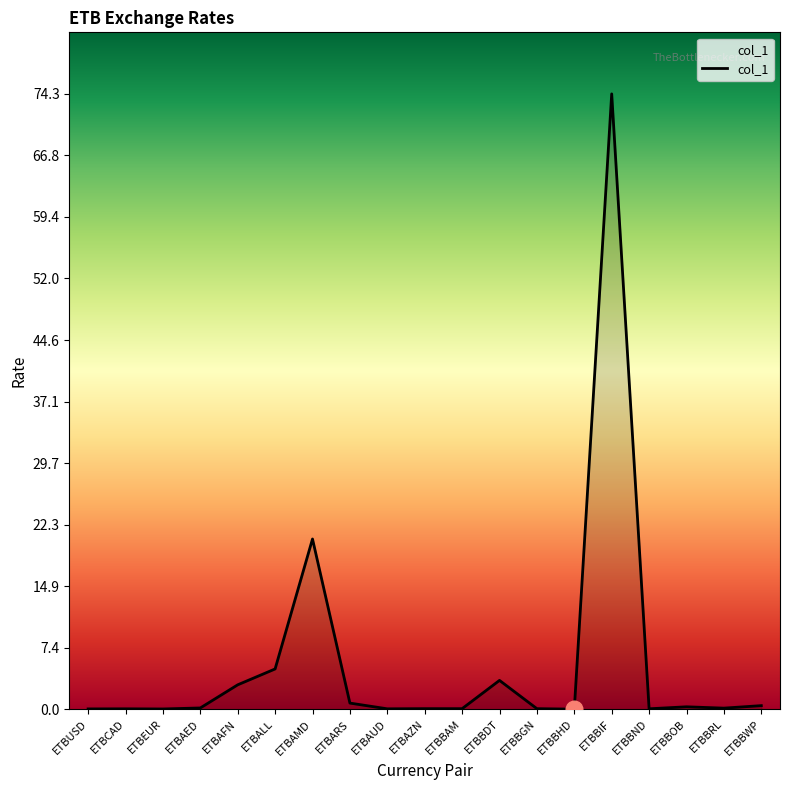

What is the difference between the maximum and minimum values?

74.2